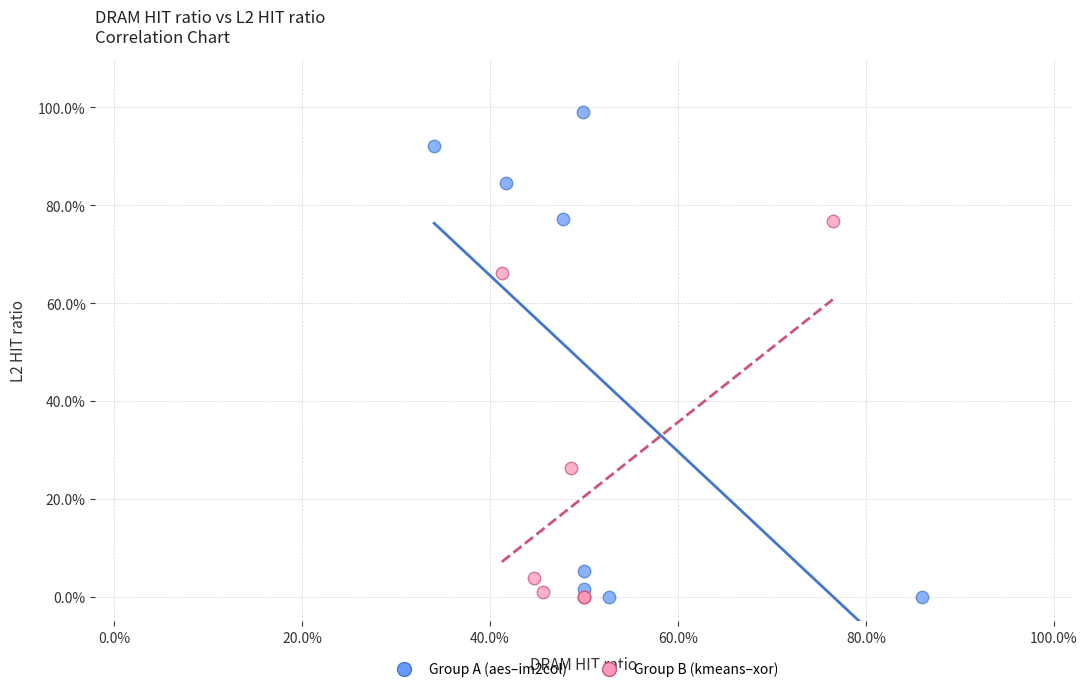

What are all the series names shown in the legend?

Group A (aes–im2col), Group B (kmeans–xor)